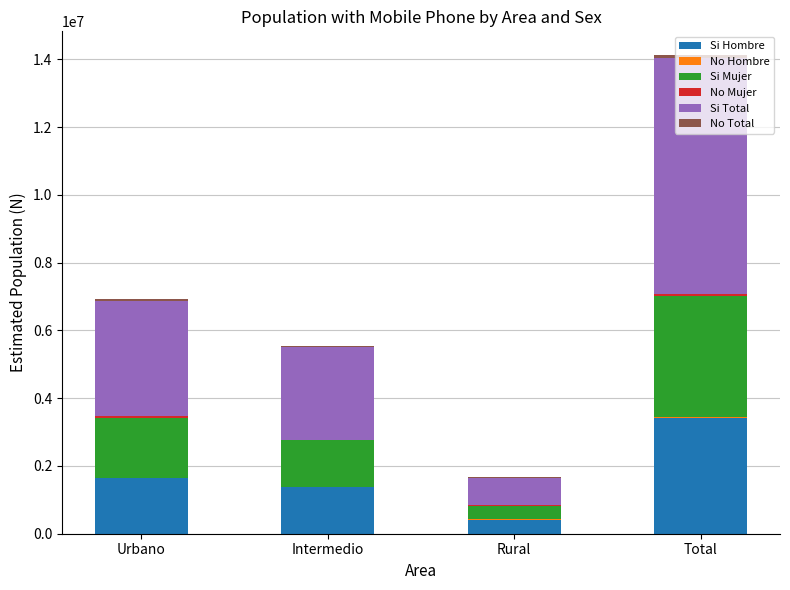

At which label does Si Hombre reach its peak?

Total